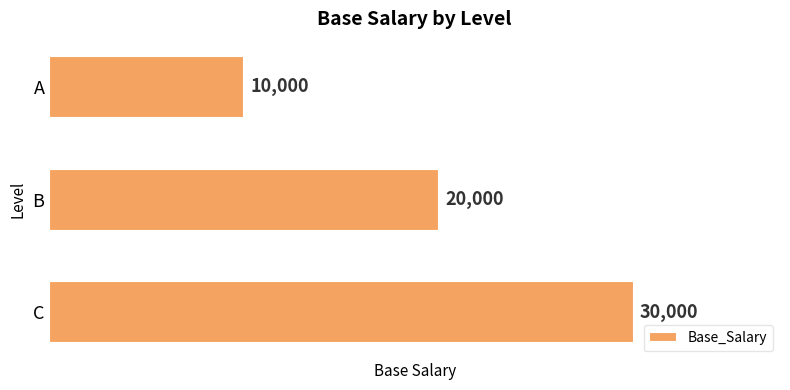

How many values are between 10000 and 30000?

3